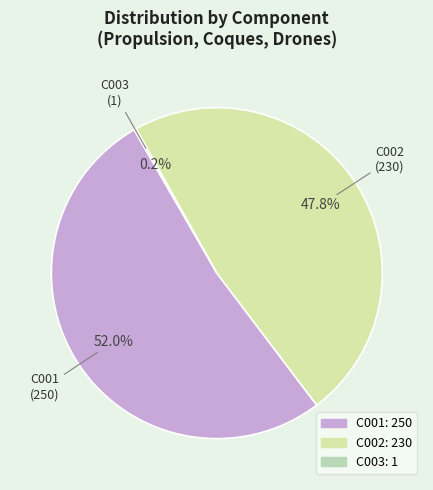

What is the majority slice?

C001